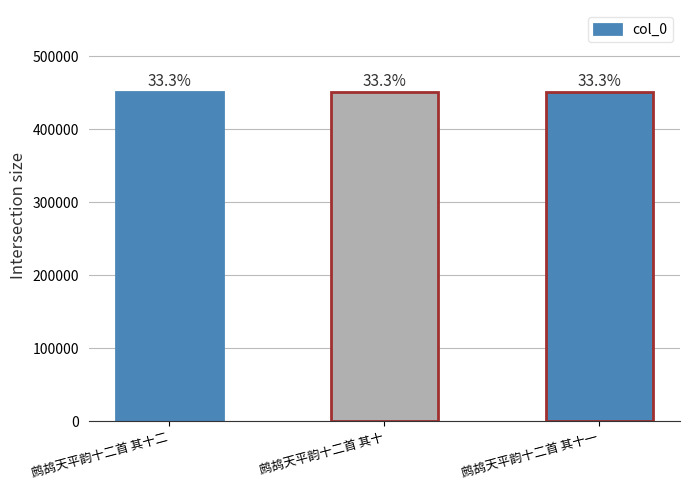

How many bars are there in total?

3